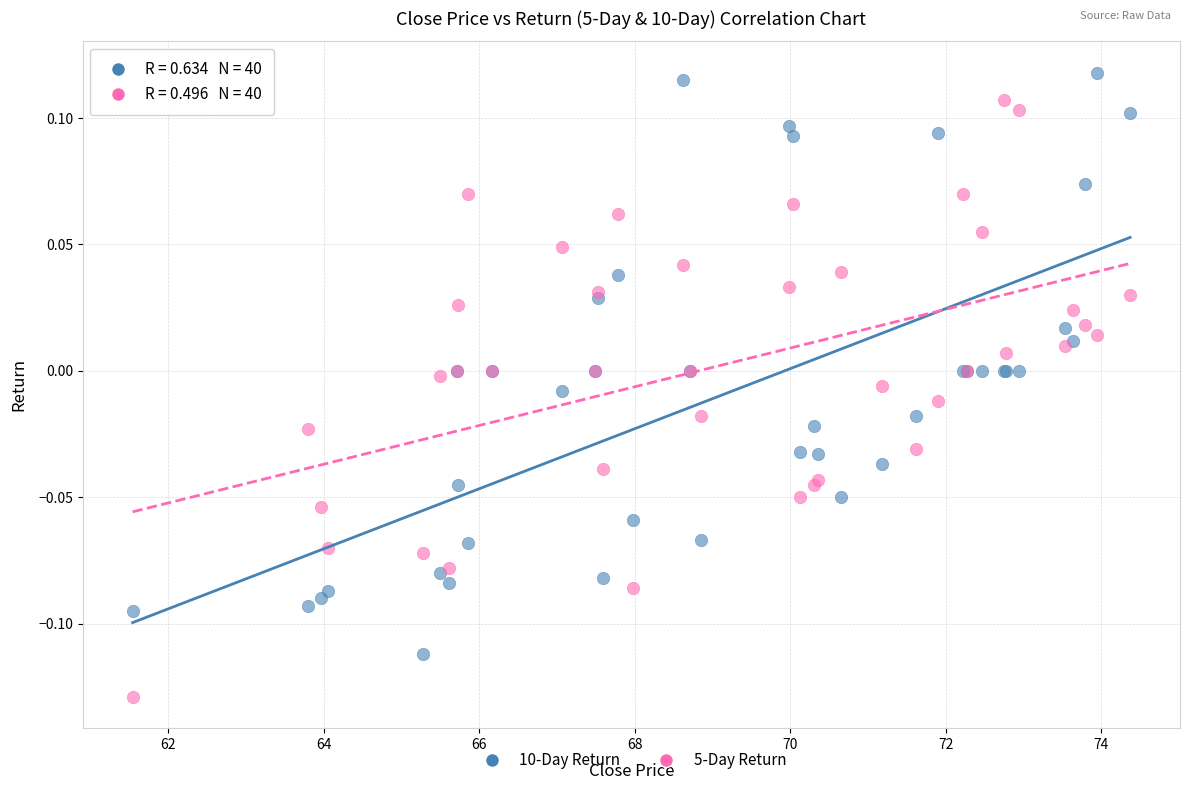

Which series reaches the minimum Y coordinate?

5-Day Return